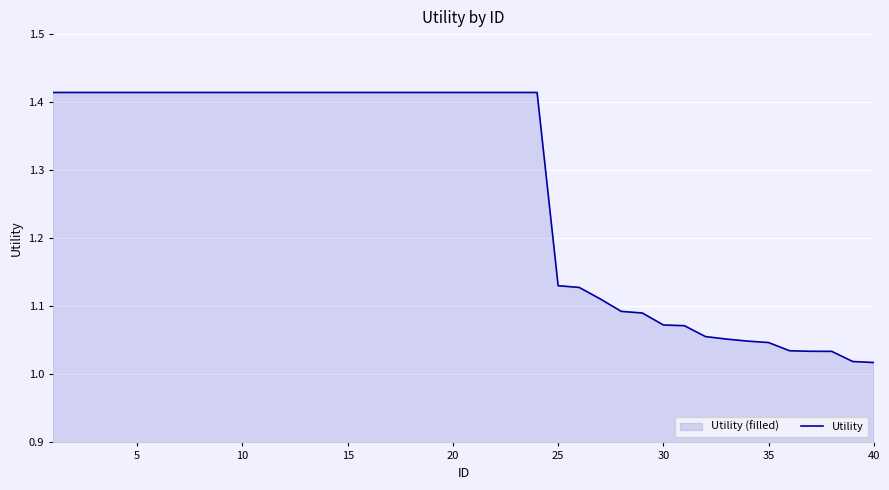

What is the difference between the maximum and minimum values?

0.4